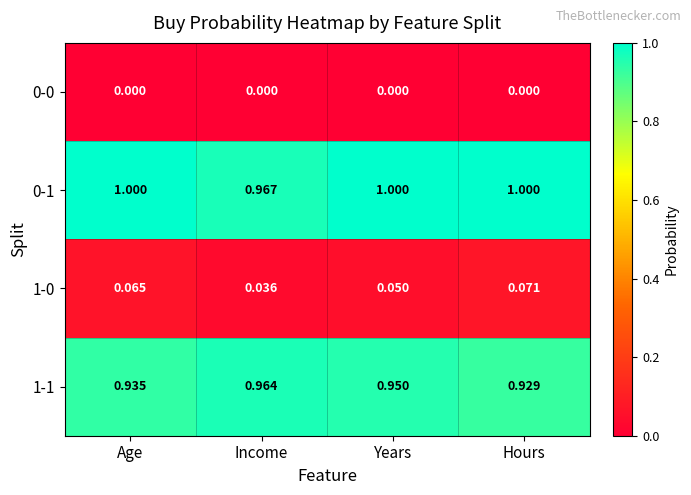

How many series are shown in this chart?

4